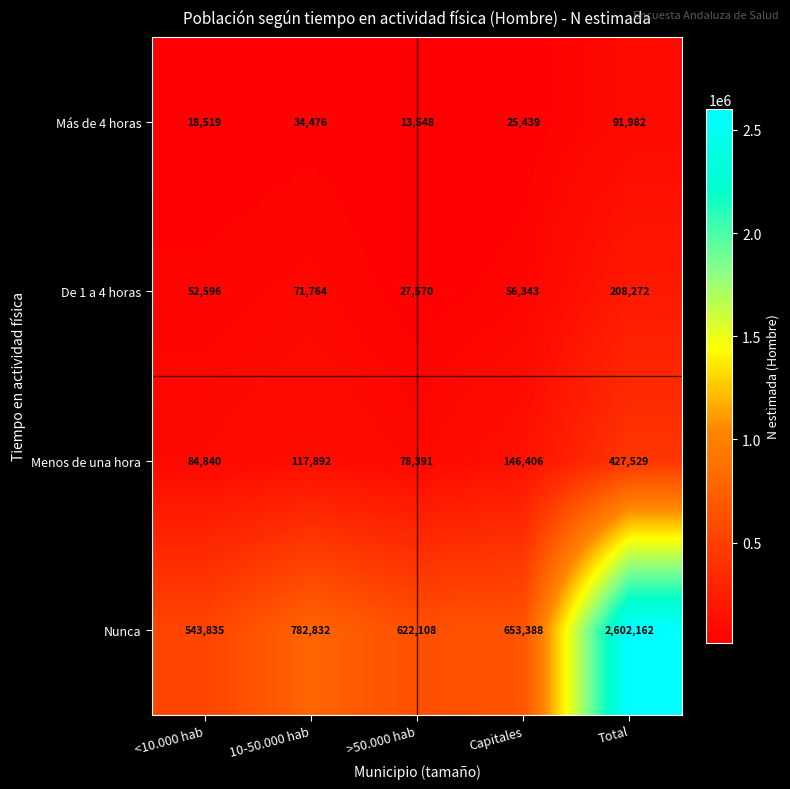

Where does the Nunca series first go above 653388?

10-50.000 hab